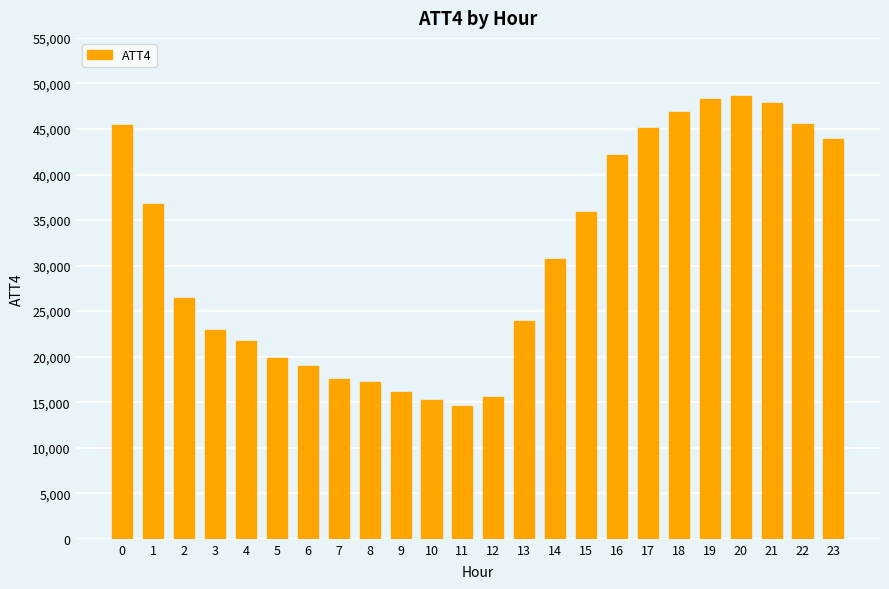

What is the sum of all values?

747000